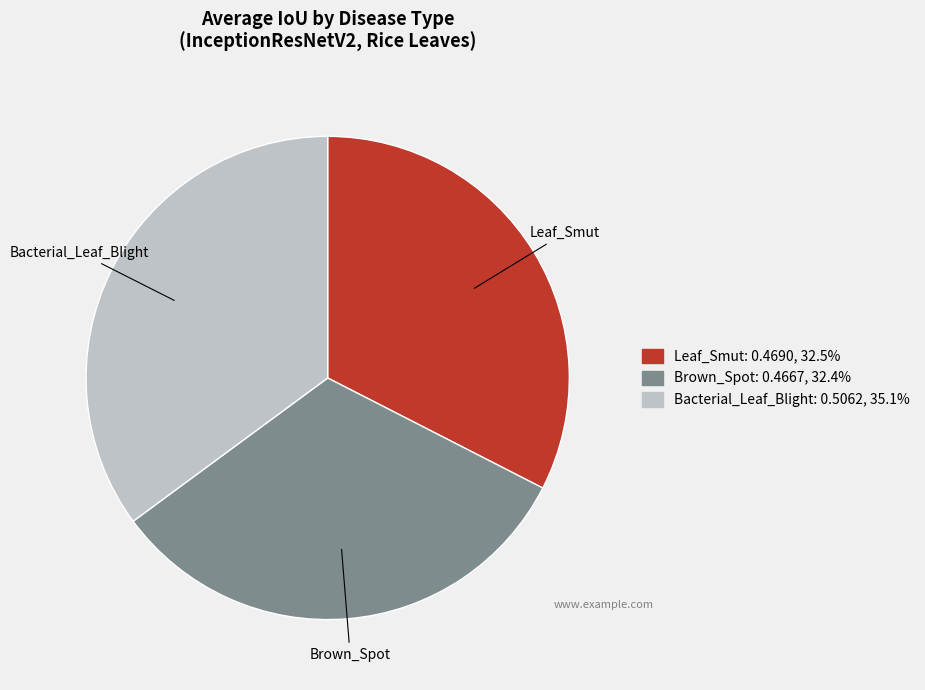

Which category has the biggest portion of the pie?

Bacterial_Leaf_Blight